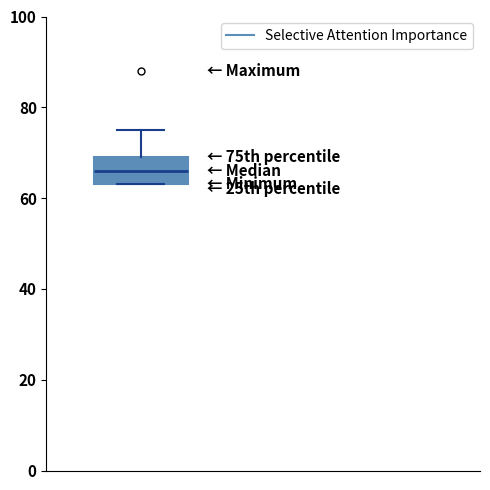

Transcribe this box plot: give where the median line is, the range the box spans, and where the two whiskers end, as read against the y-axis. The values are not printed on the chart, so give them approximately, as read against the axis.

median 66, box 64 to 70, whiskers 64 to 76